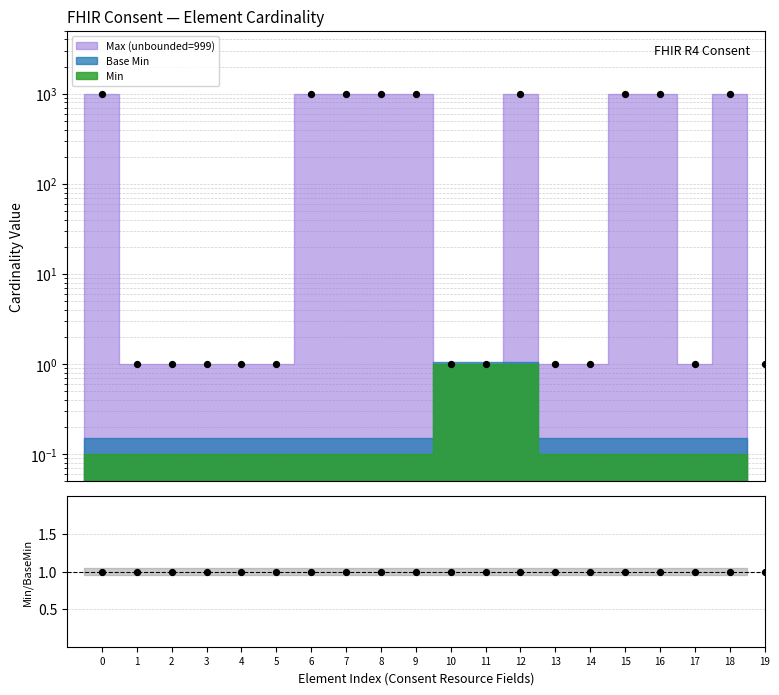

What is the ratio of the value at 4 to the value at 17?

1.0